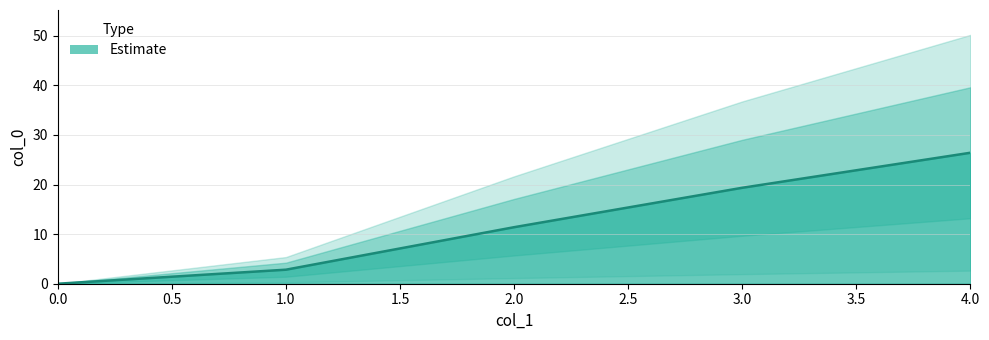

How many values exceed 11?

3